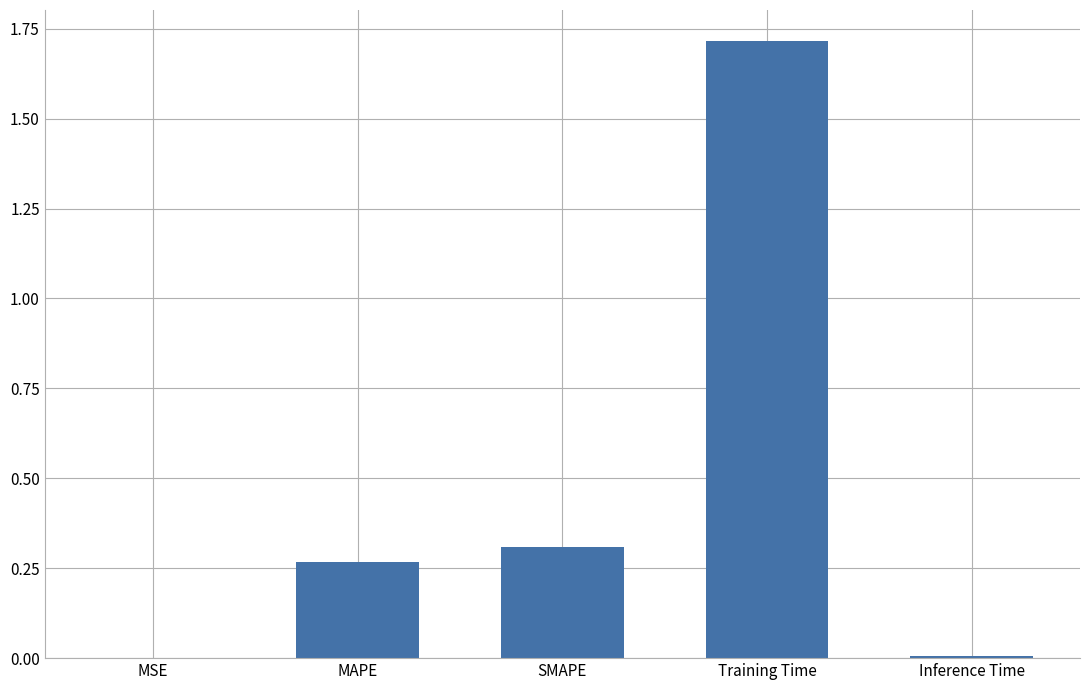

The value at MSE is 0.0. True or false?

True